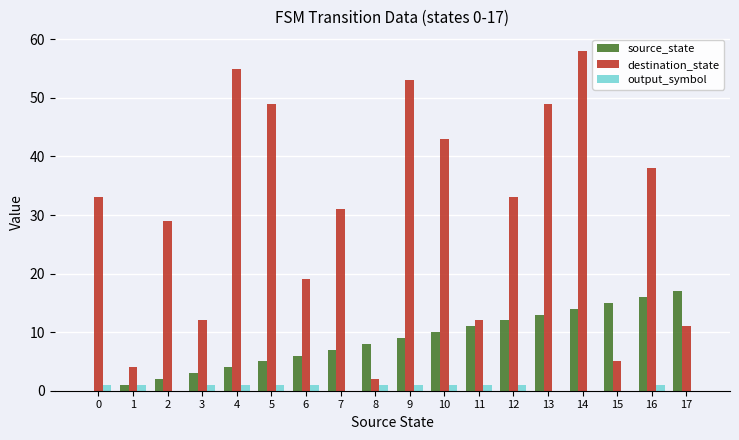

Which series has the largest total across all categories?

destination_state